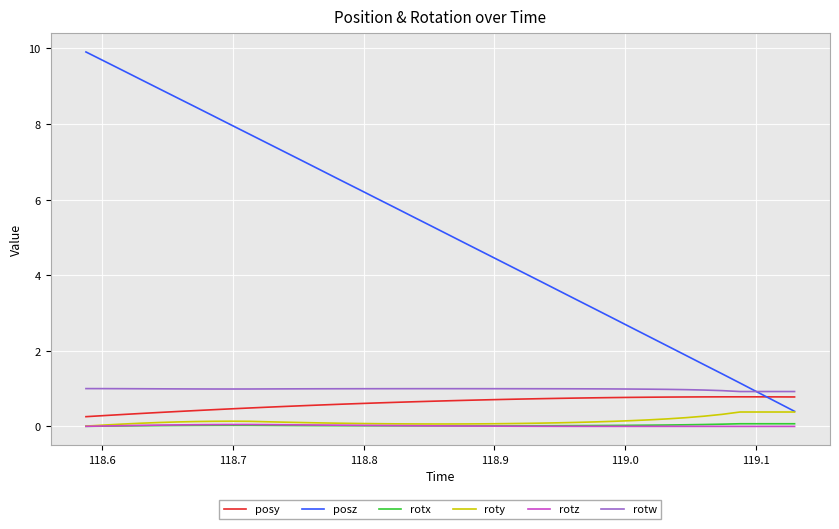

What is the maximum value for posz?

9.9